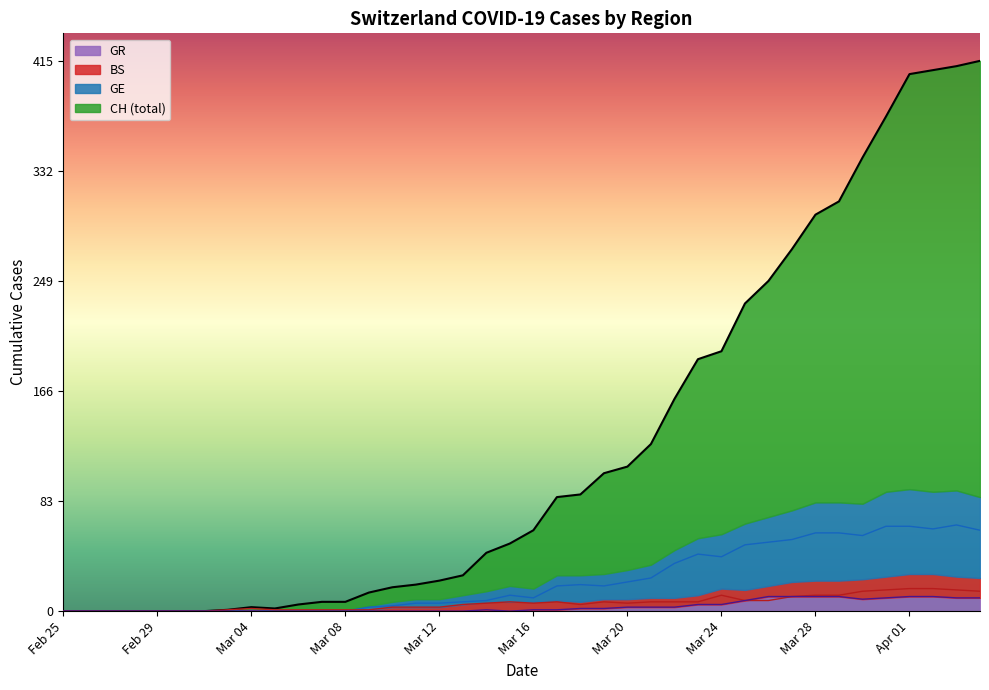

True or false: CH and GE cross at least once.

False